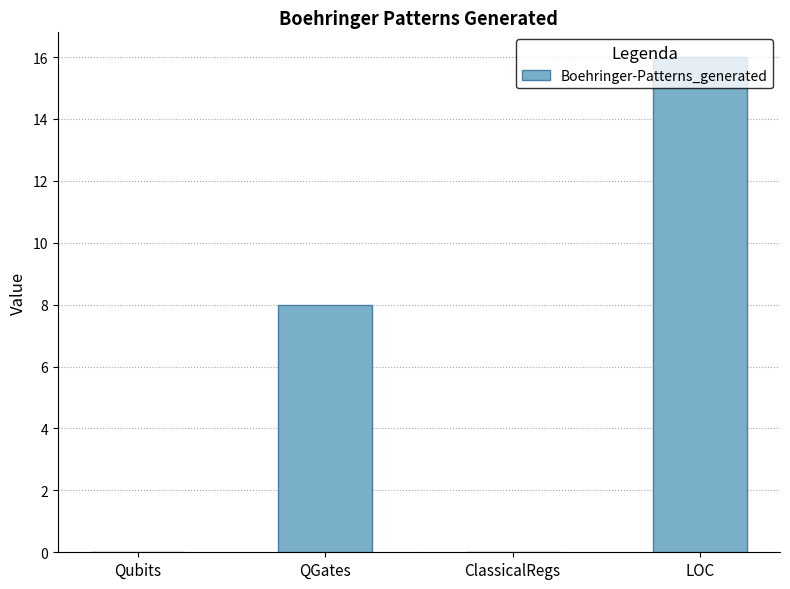

What is the sum of all values?

24